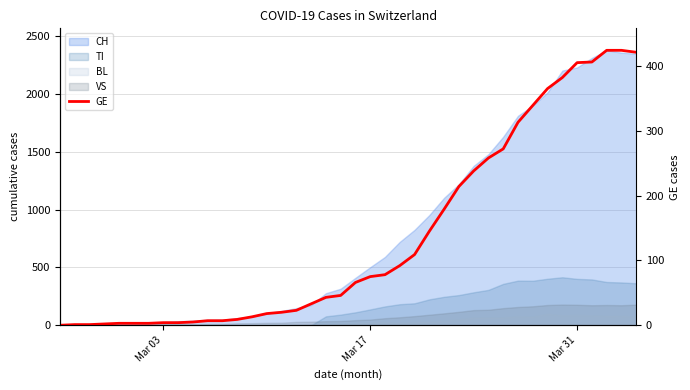

Count the number of values greater than 66.

19